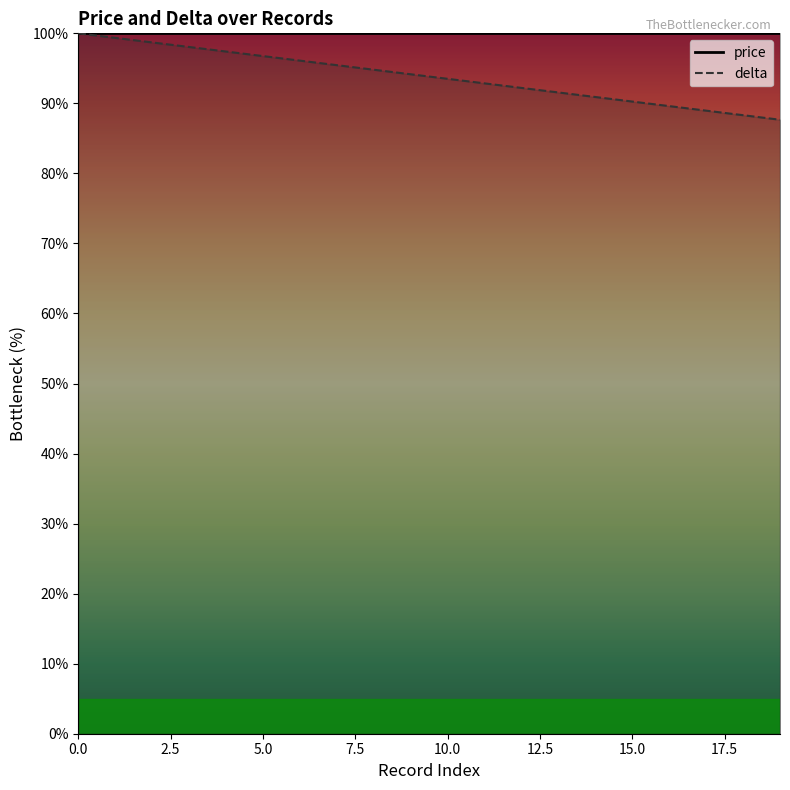

At which label is the value closest to 93?

11